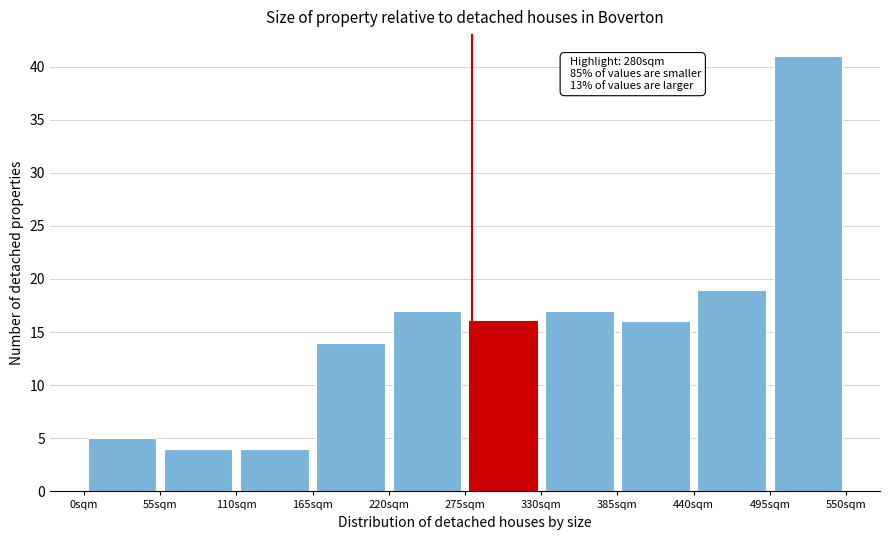

Which range on the x-axis has the tallest bar?

495 to 550